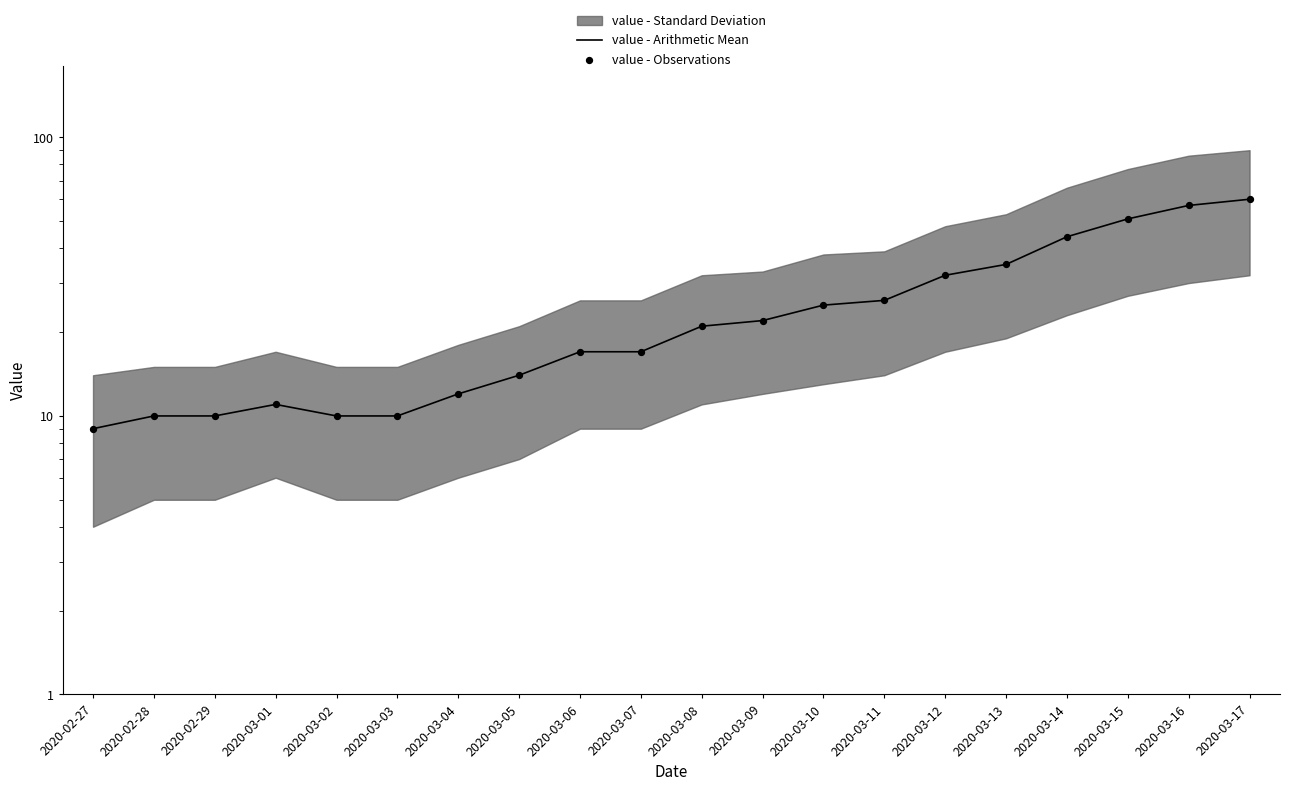

What is the total value across all series at 2020-03-01?

22